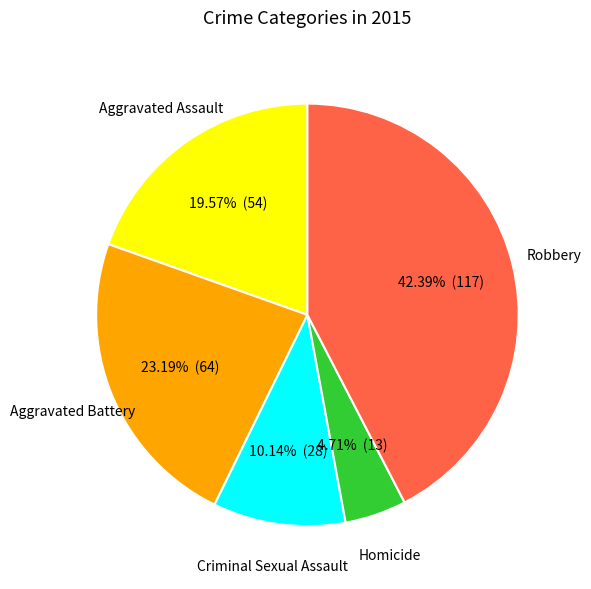

Which slice is the largest?

Robbery